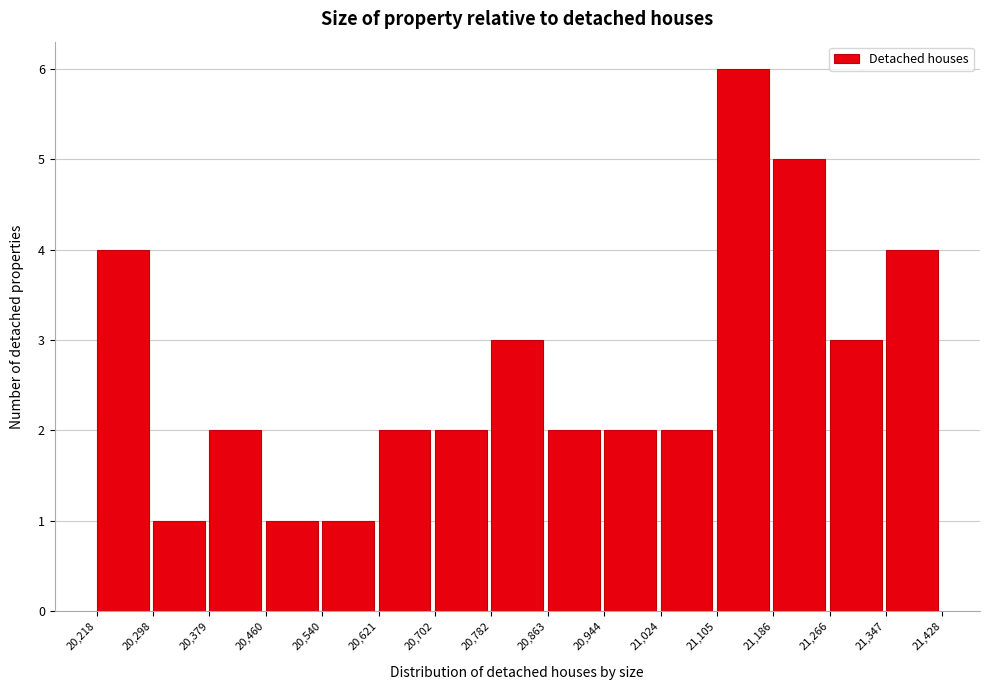

Which range on the x-axis has the tallest bar?

21,105 to 21,186